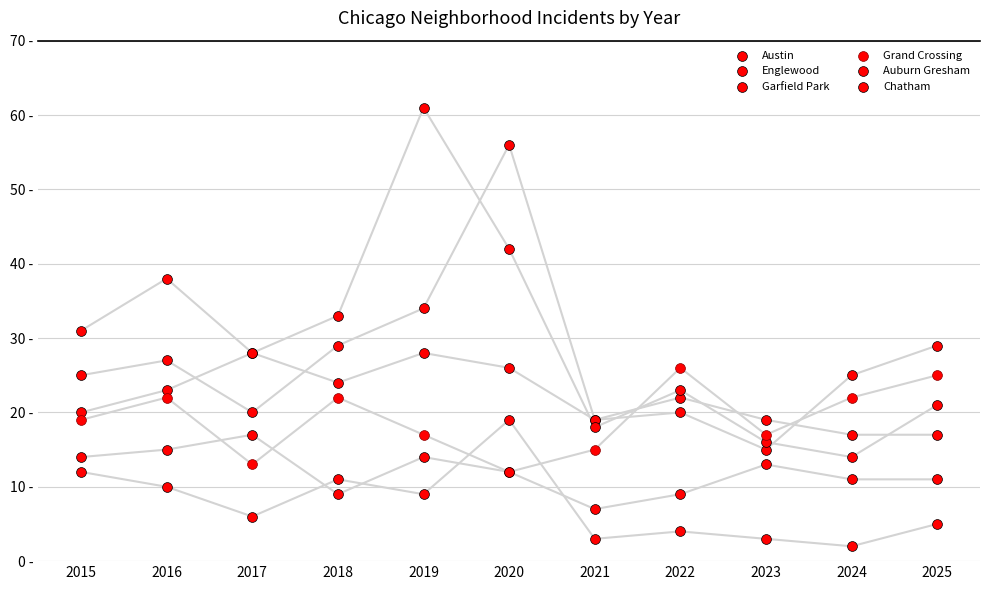

Which series contains the lowest Y value?

Auburn Gresham